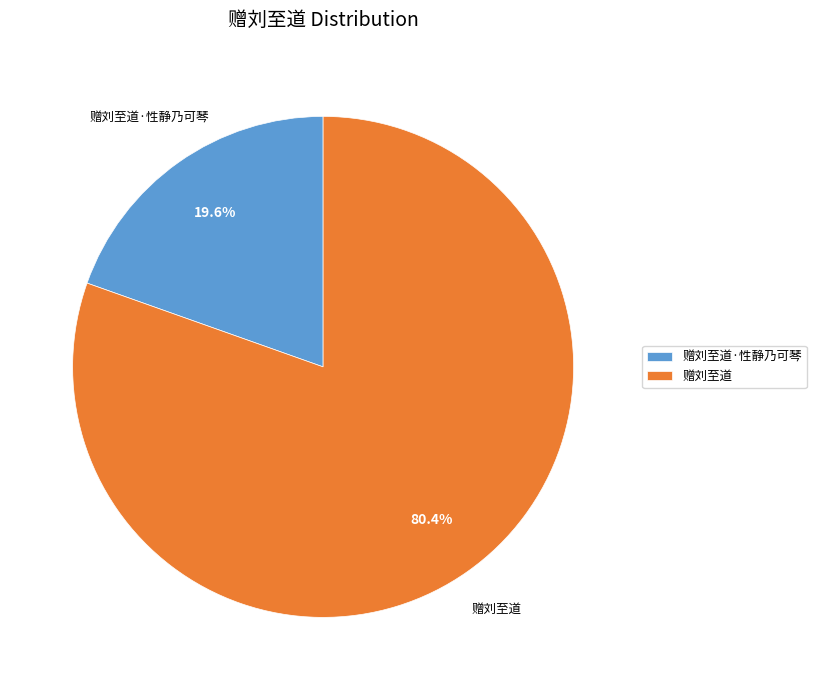

Between 赠刘至道 and 赠刘至道·性静乃可琴, which is larger?

赠刘至道